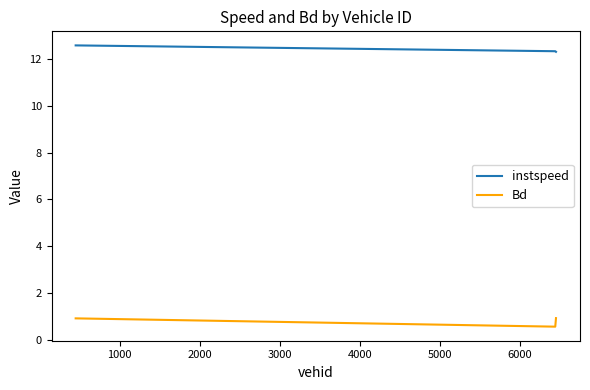

How many lines are shown in the chart?

2